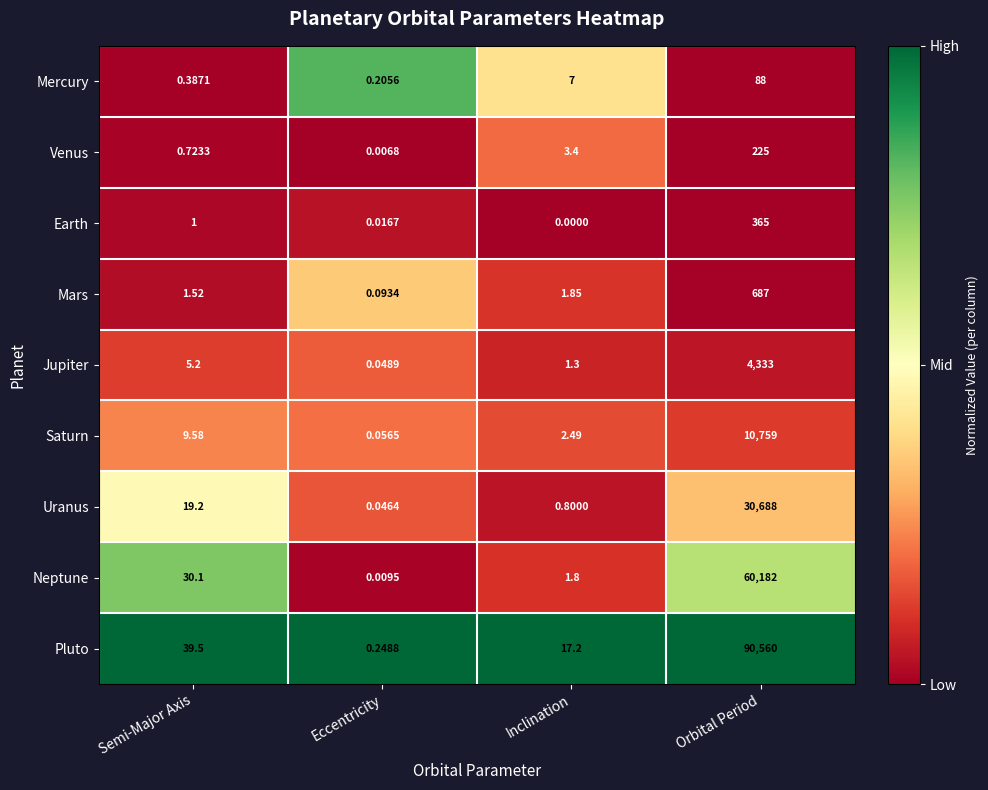

Between Eccentricity and Inclination, which series saw the biggest shift?

Pluto